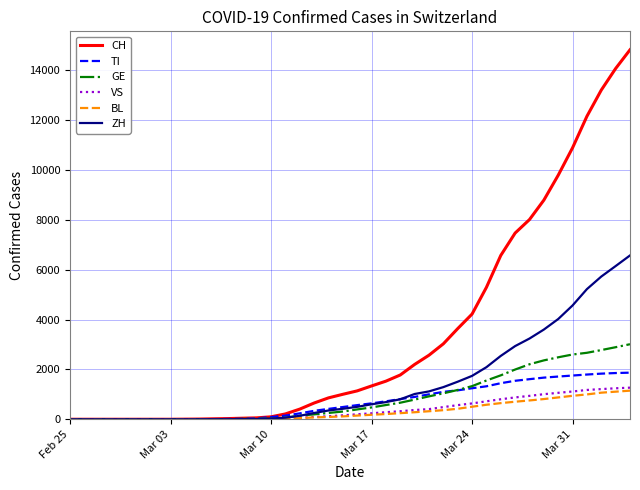

How many lines are shown in the chart?

6